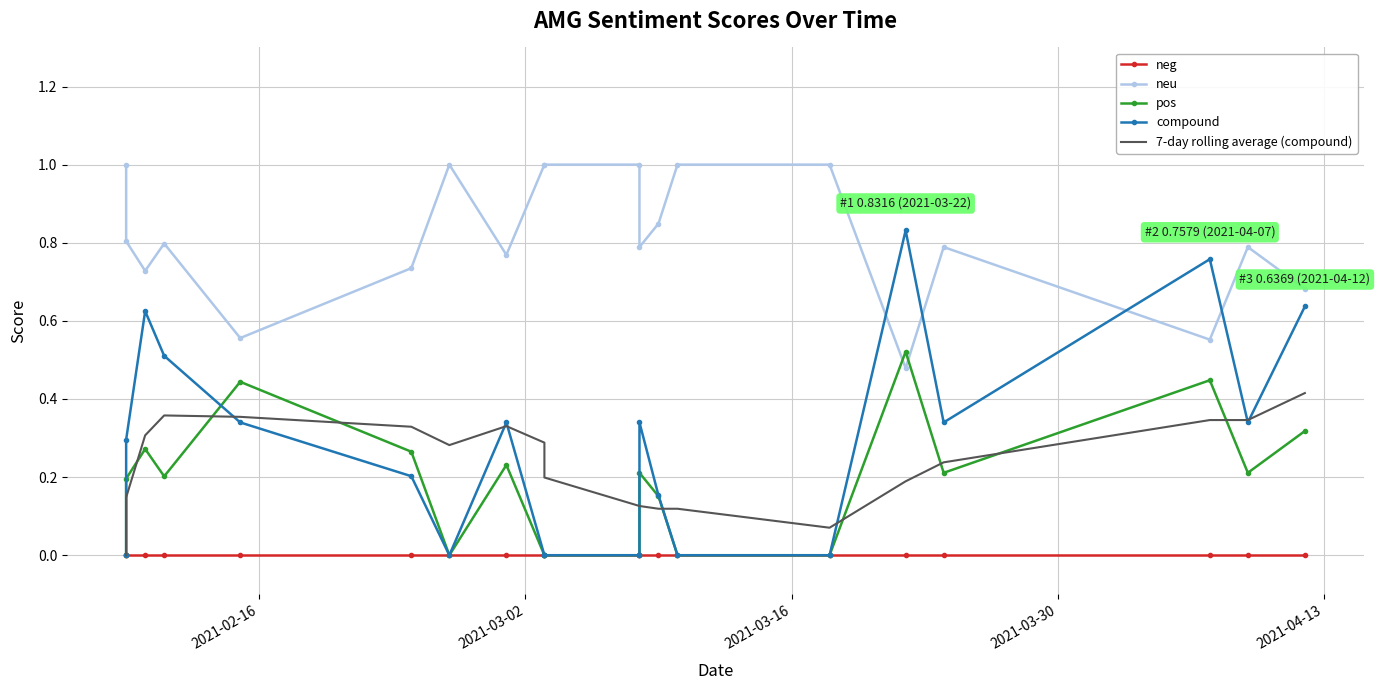

Which series has the largest total across all categories?

neu